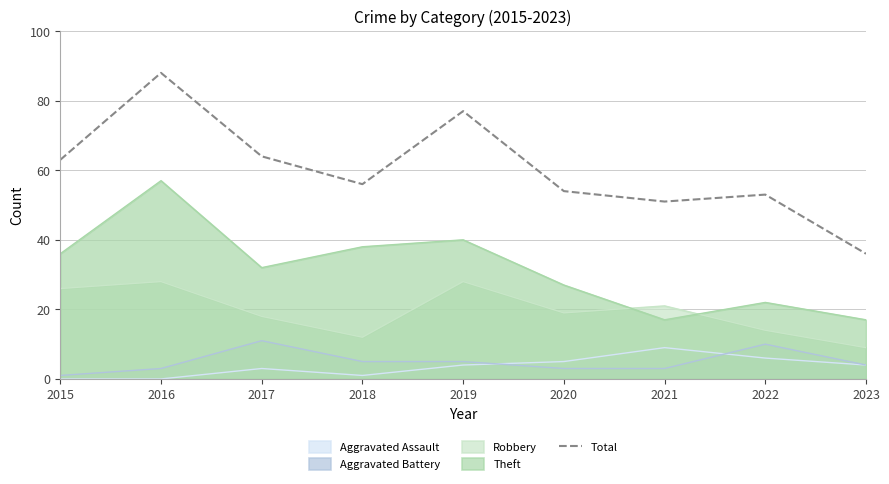

What is the difference between the maximum and minimum values?

52